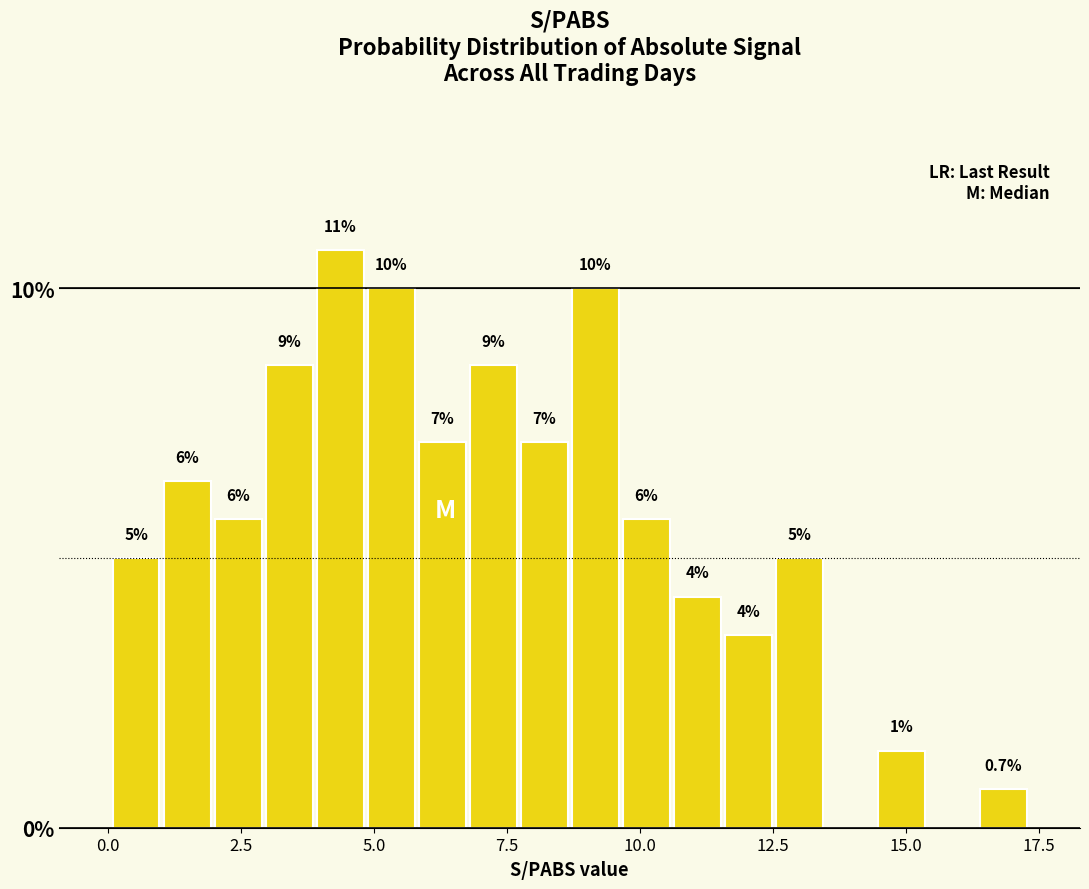

Read against the x-axis, roughly where is the centre of the tallest bar?

4.5